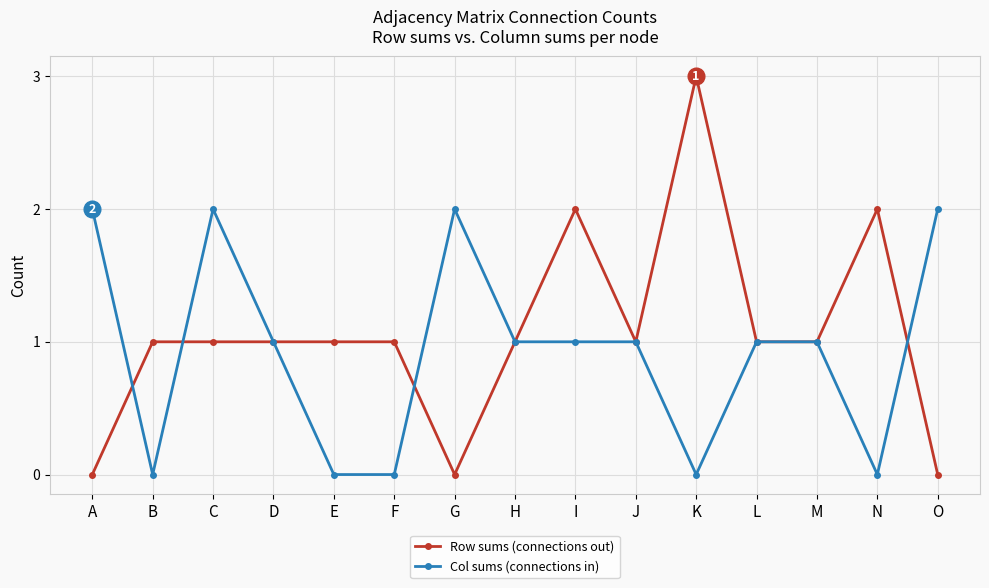

What is the average value of the Col sums (connections in) series?

1